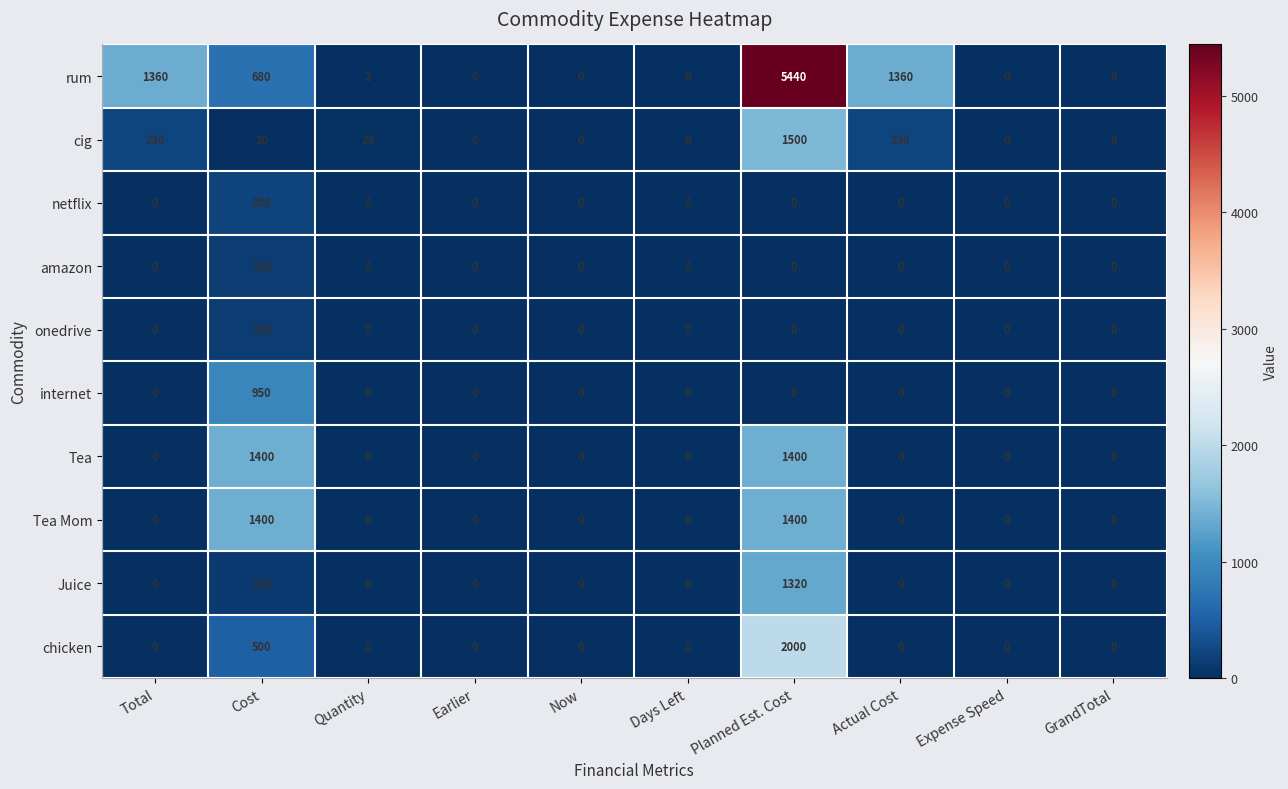

Which category has the highest value in the rum series?

Planned Est. Cost